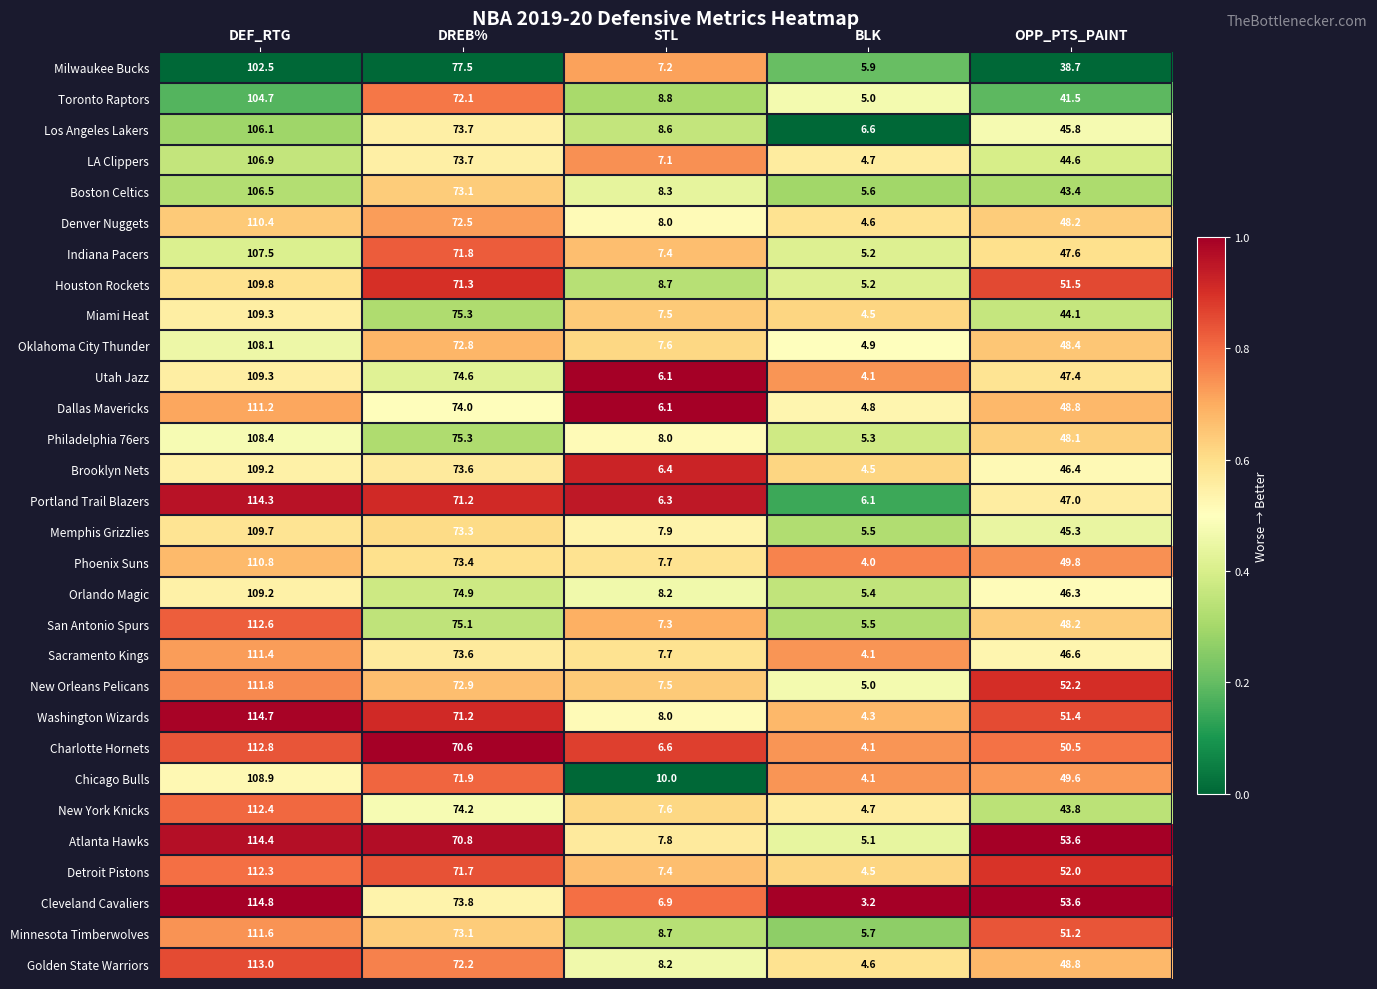

Which series has the widest spread of values?

Cleveland Cavaliers